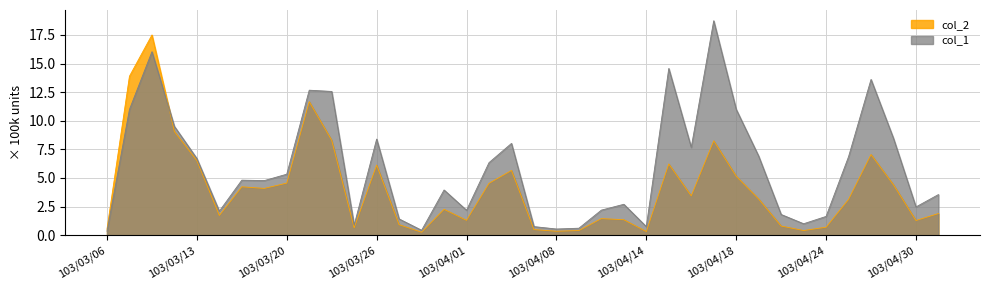

What is the sum of all col_1 values?

223.3